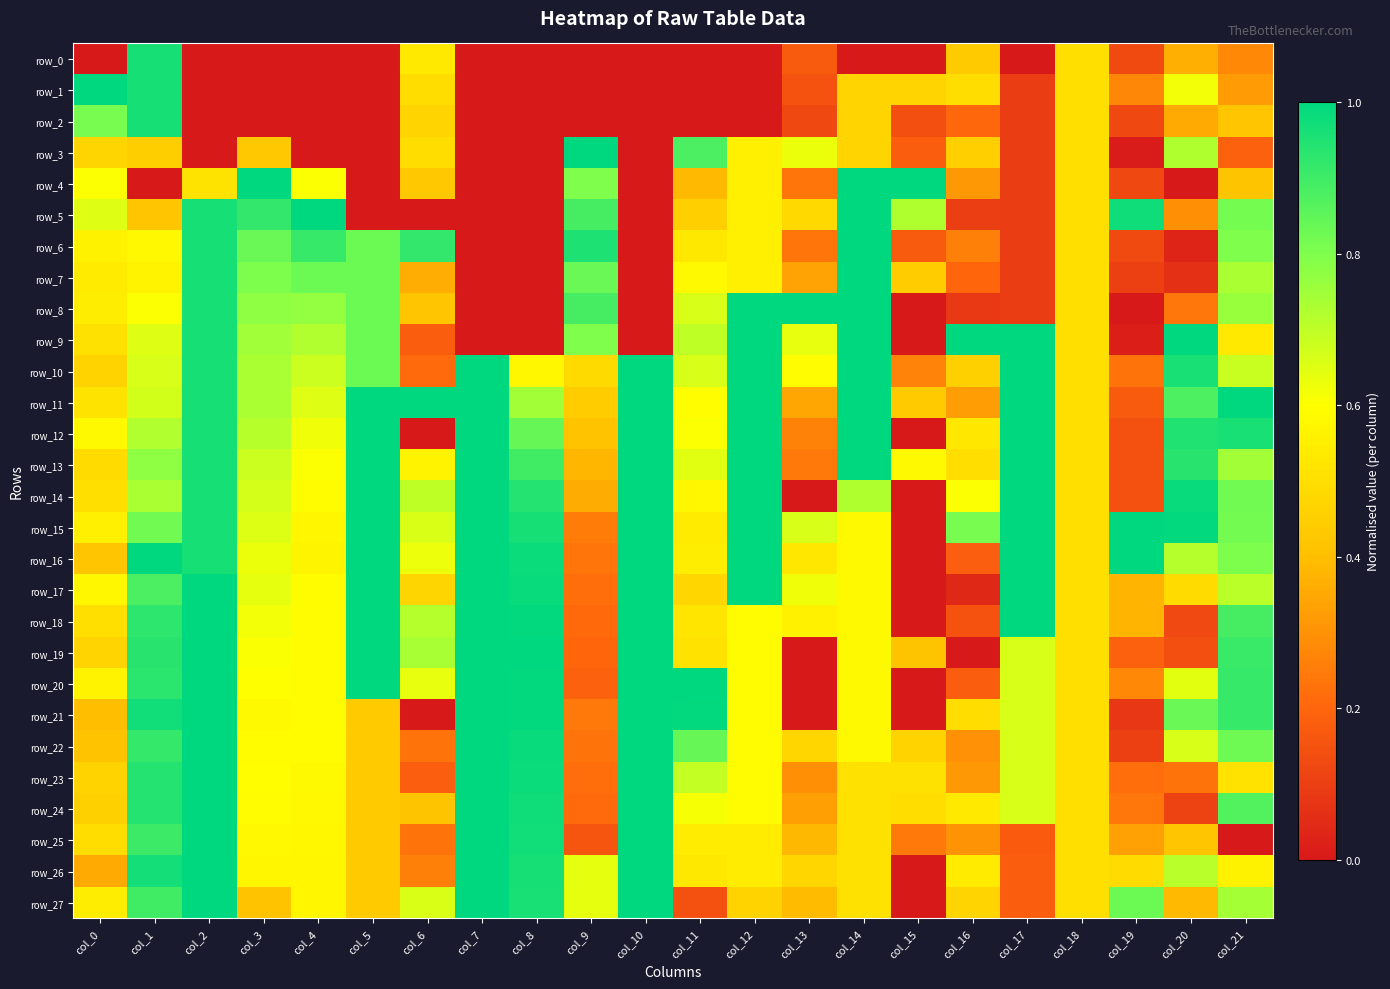

Is it true that row_1 equals 0.2 at col_19?

False